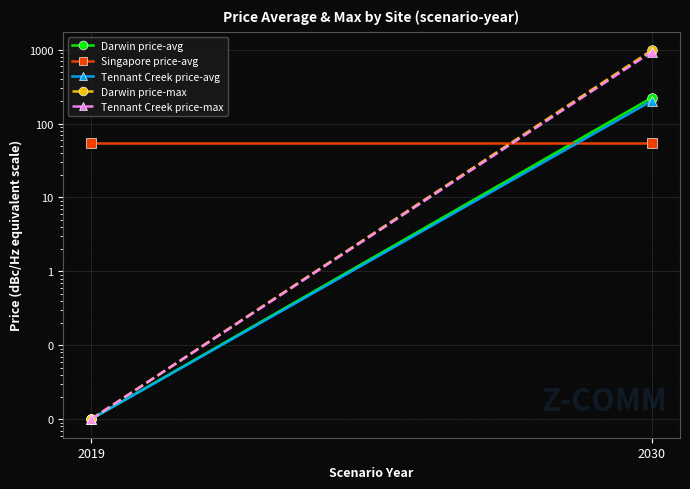

What is the difference between the Darwin price-avg values at 2019 and 2030?

223.8